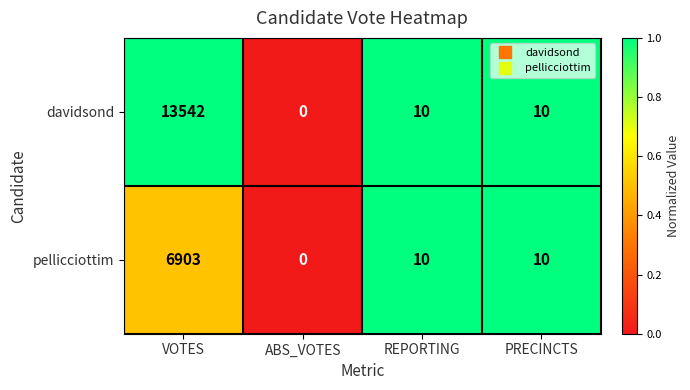

Reading left to right, transcribe all the data shown in this chart.

davidsond: 13542	0	10	10
pellicciottim: 6903	0	10	10